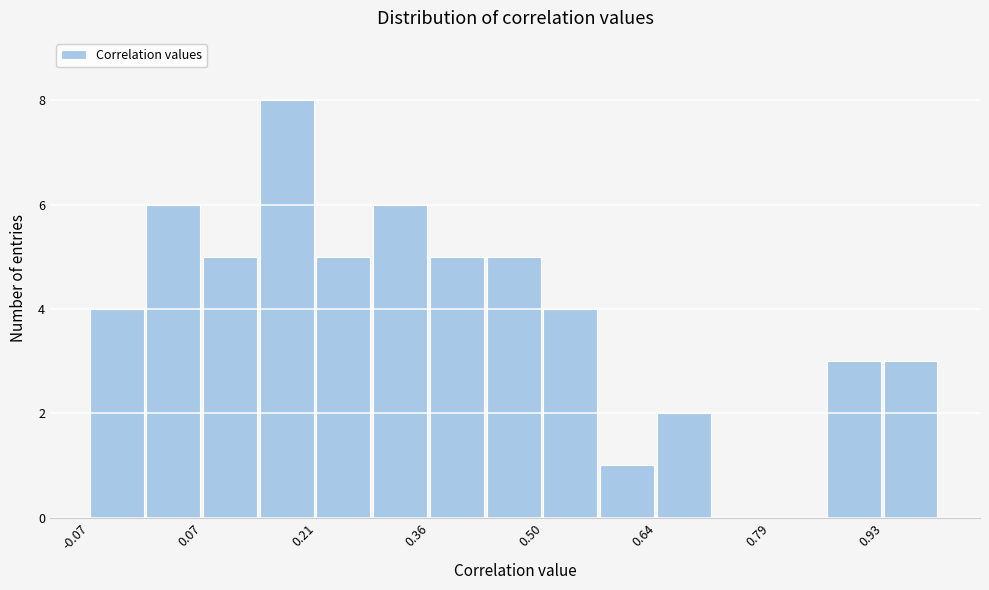

Read against the x-axis, roughly where is the centre of the tallest bar?

0.18